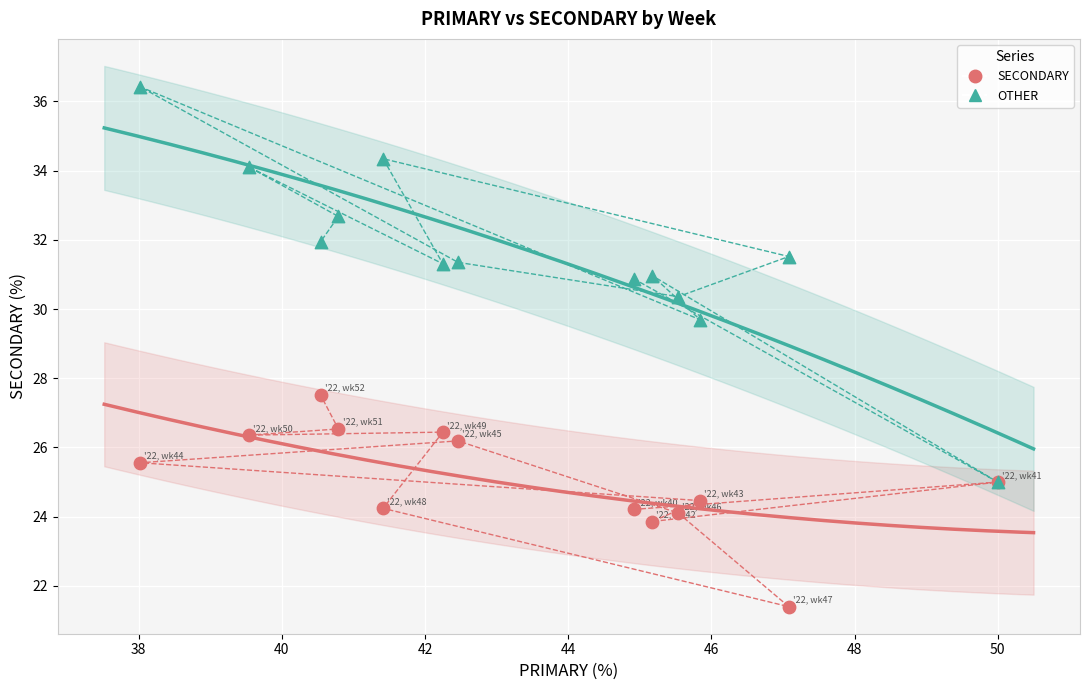

What are all the series names shown in the legend?

SECONDARY, OTHER